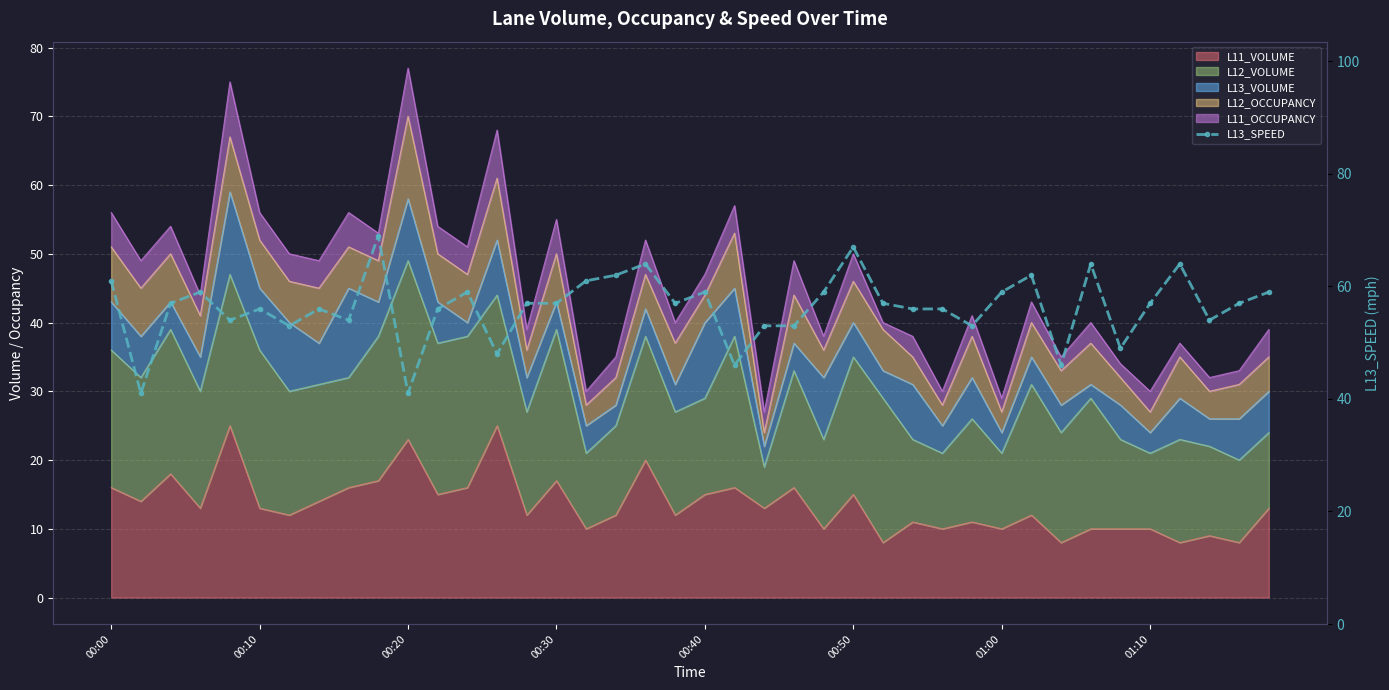

What is the sum of the values at 24 and 15?

116